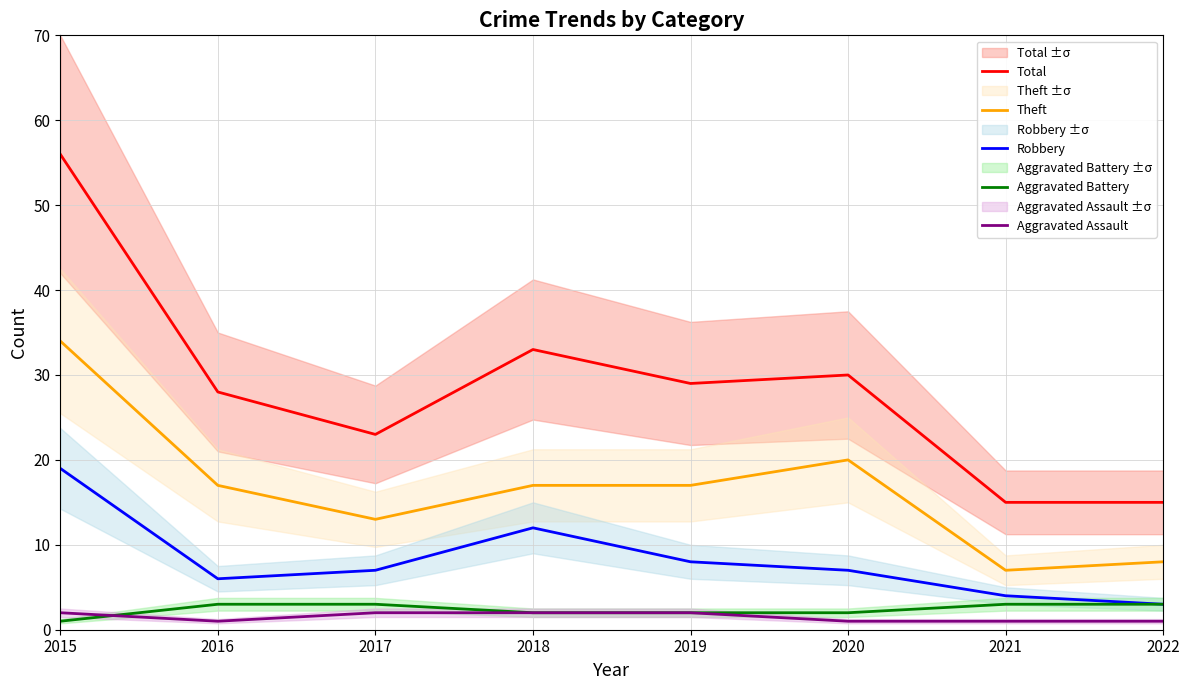

True or false: Aggravated Battery and Total intersect in this chart.

False